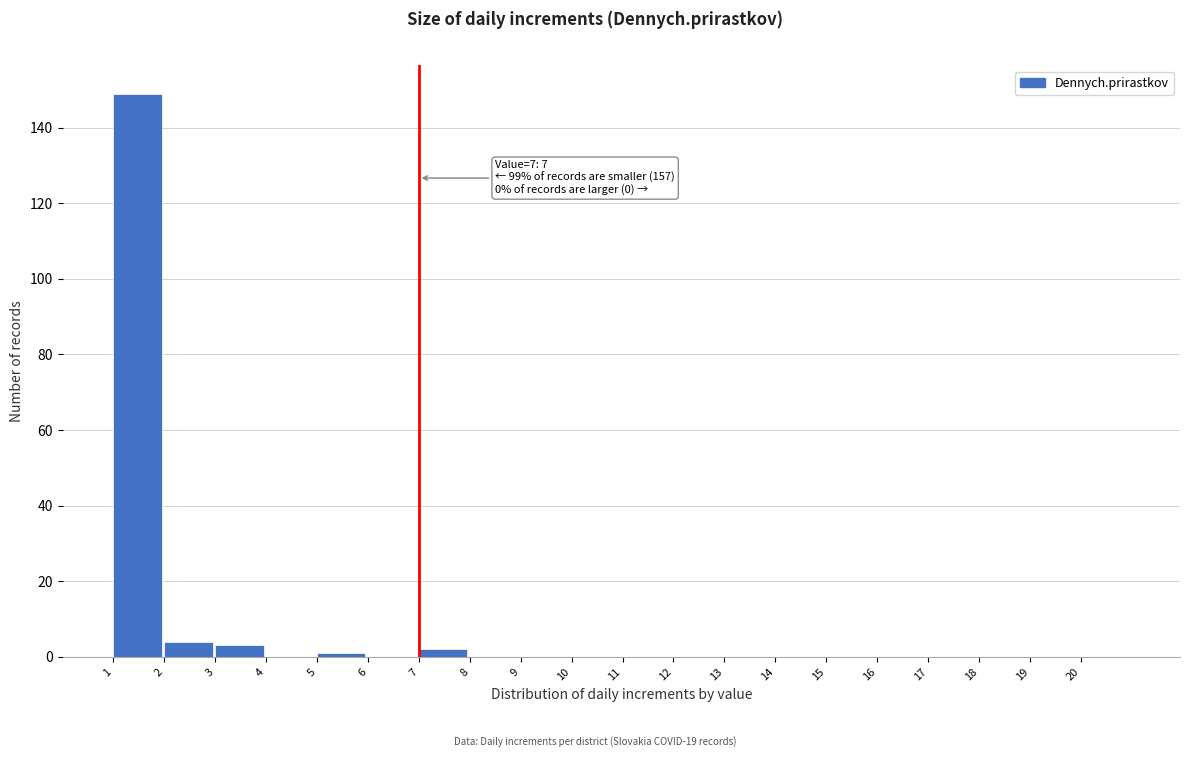

Over which range of the x-axis is the bar tallest?

1 to 2